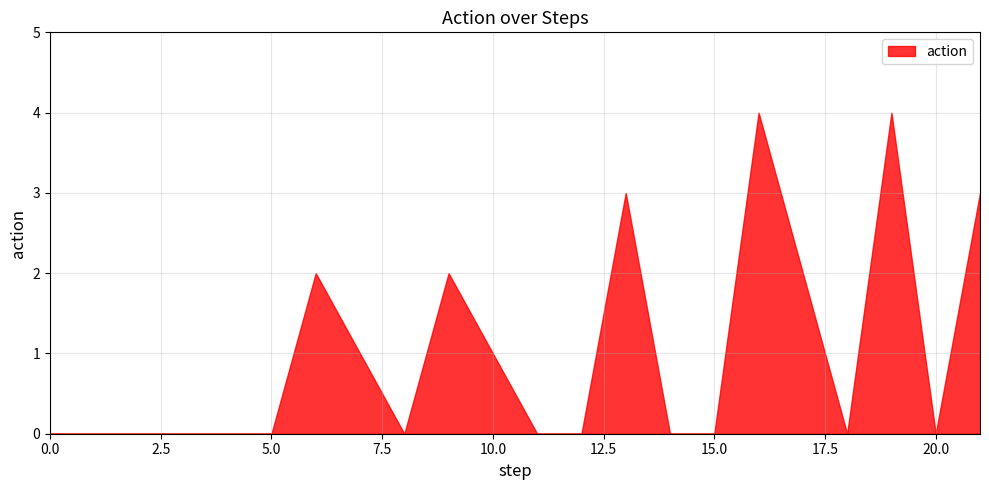

How many interior local peaks (higher than both neighbors) does the data have?

5